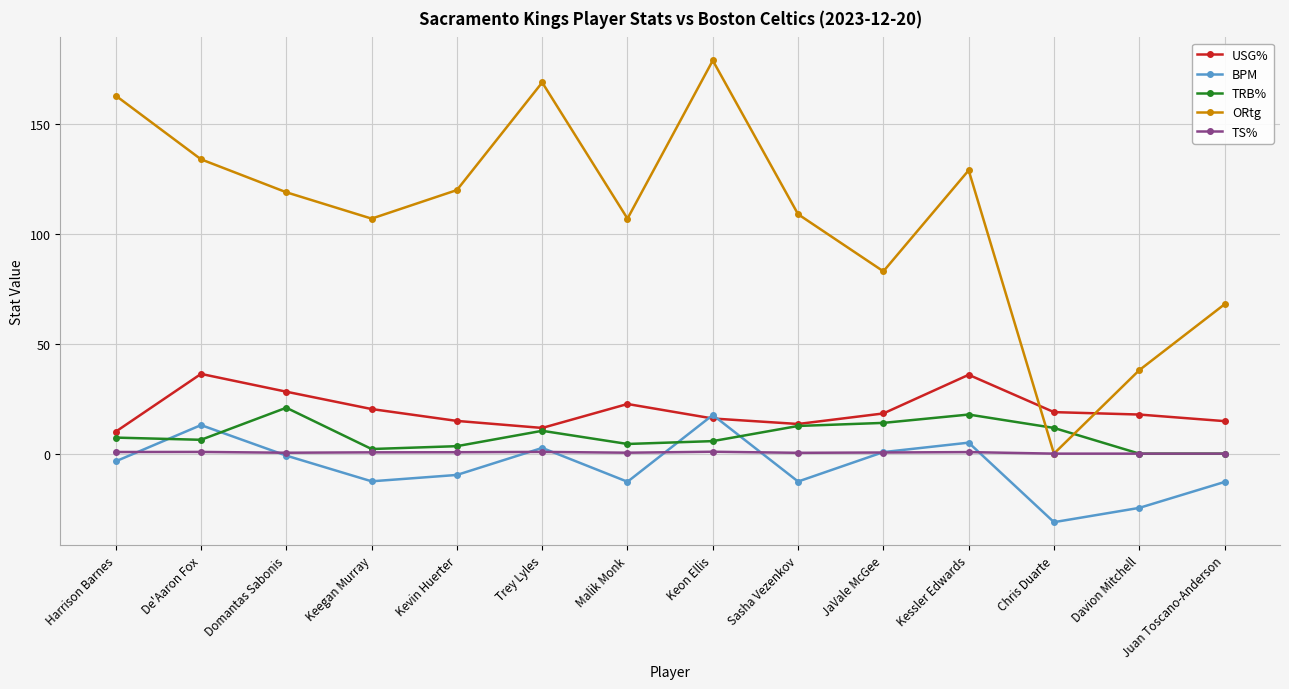

How many lines are shown in the chart?

5